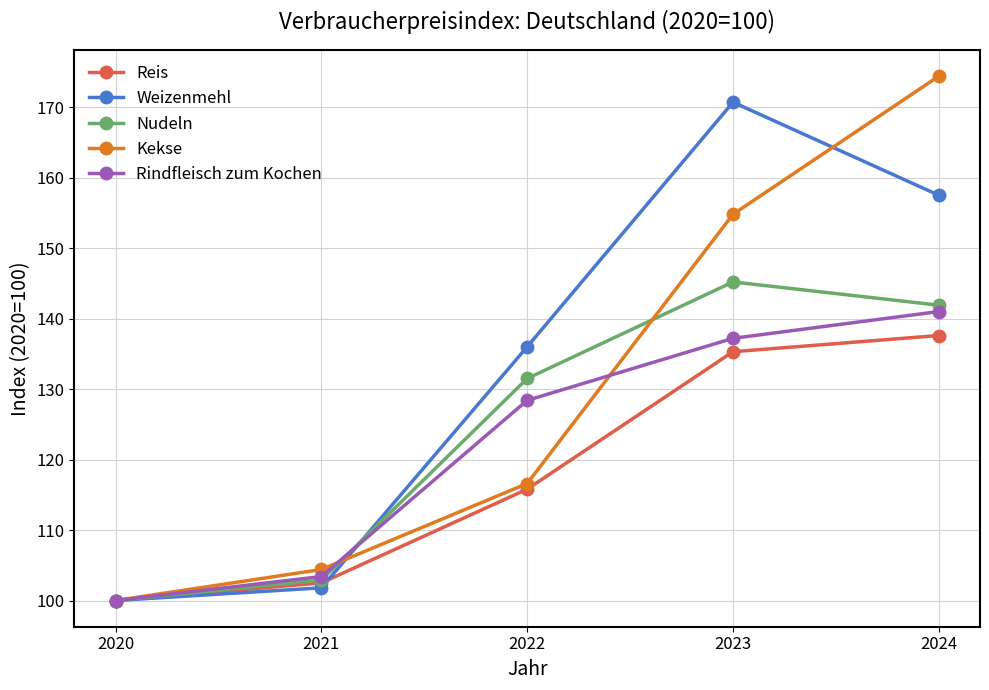

Which category has the highest value in the Reis series?

2024